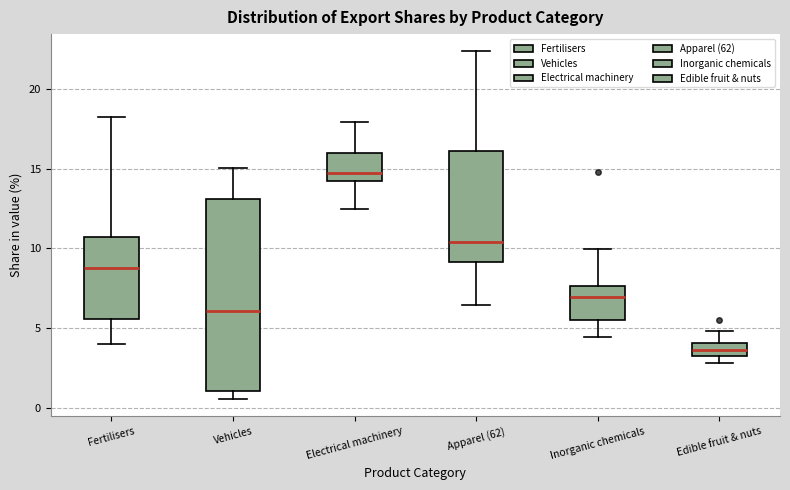

Reading left to right, read every box against the y-axis: the position of its median line, the range the box covers, and the ends of its whiskers. The values are not printed on the chart, so give them approximately, as read against the axis.

Fertilisers: median 9.0, box 5.5 to 10.5, whiskers 4.0 to 18.0
Vehicles: median 6.0, box 1.0 to 13.0, whiskers 0.5 to 15.0
Electrical machinery: median 14.5, box 14.0 to 16.0, whiskers 12.5 to 18.0
Apparel (62): median 10.5, box 9.0 to 16.0, whiskers 6.5 to 22.5
Inorganic chemicals: median 7.0, box 5.5 to 7.5, whiskers 4.5 to 10.0
Edible fruit & nuts: median 3.5, box 3.0 to 4.0, whiskers 3.0 (below the box's lower edge) to 5.0